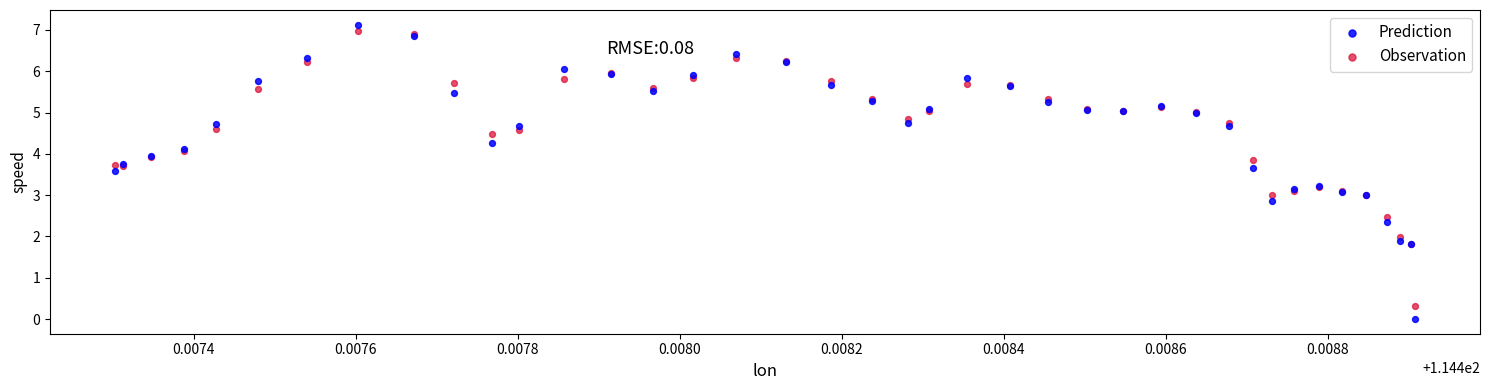

Which series reaches the minimum Y coordinate?

Prediction